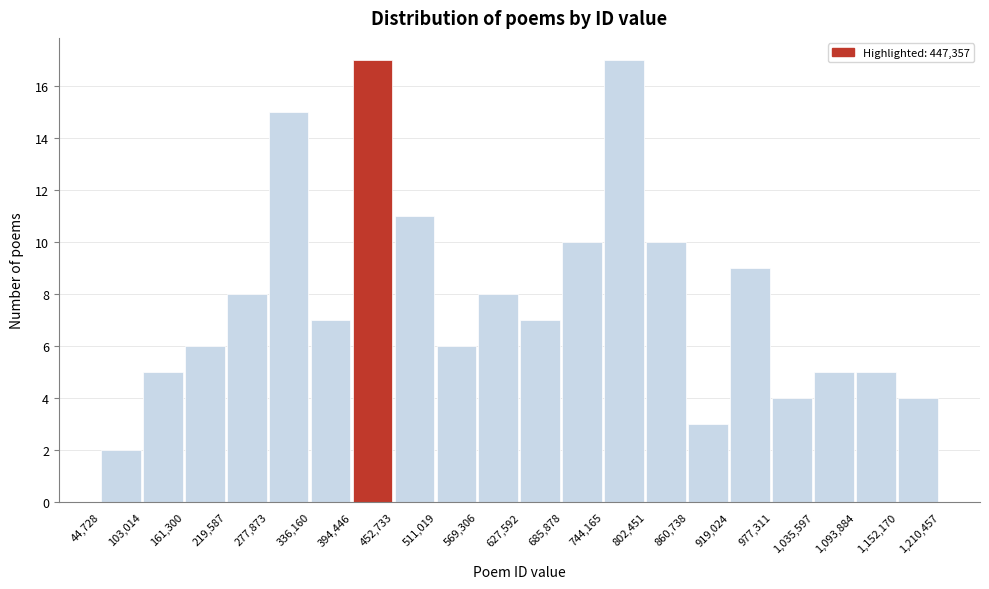

What is the height of the bar covering 977,311 to 1,035,597 on the x-axis? The values are not printed on the chart, so give them approximately, as read against the axis.

4